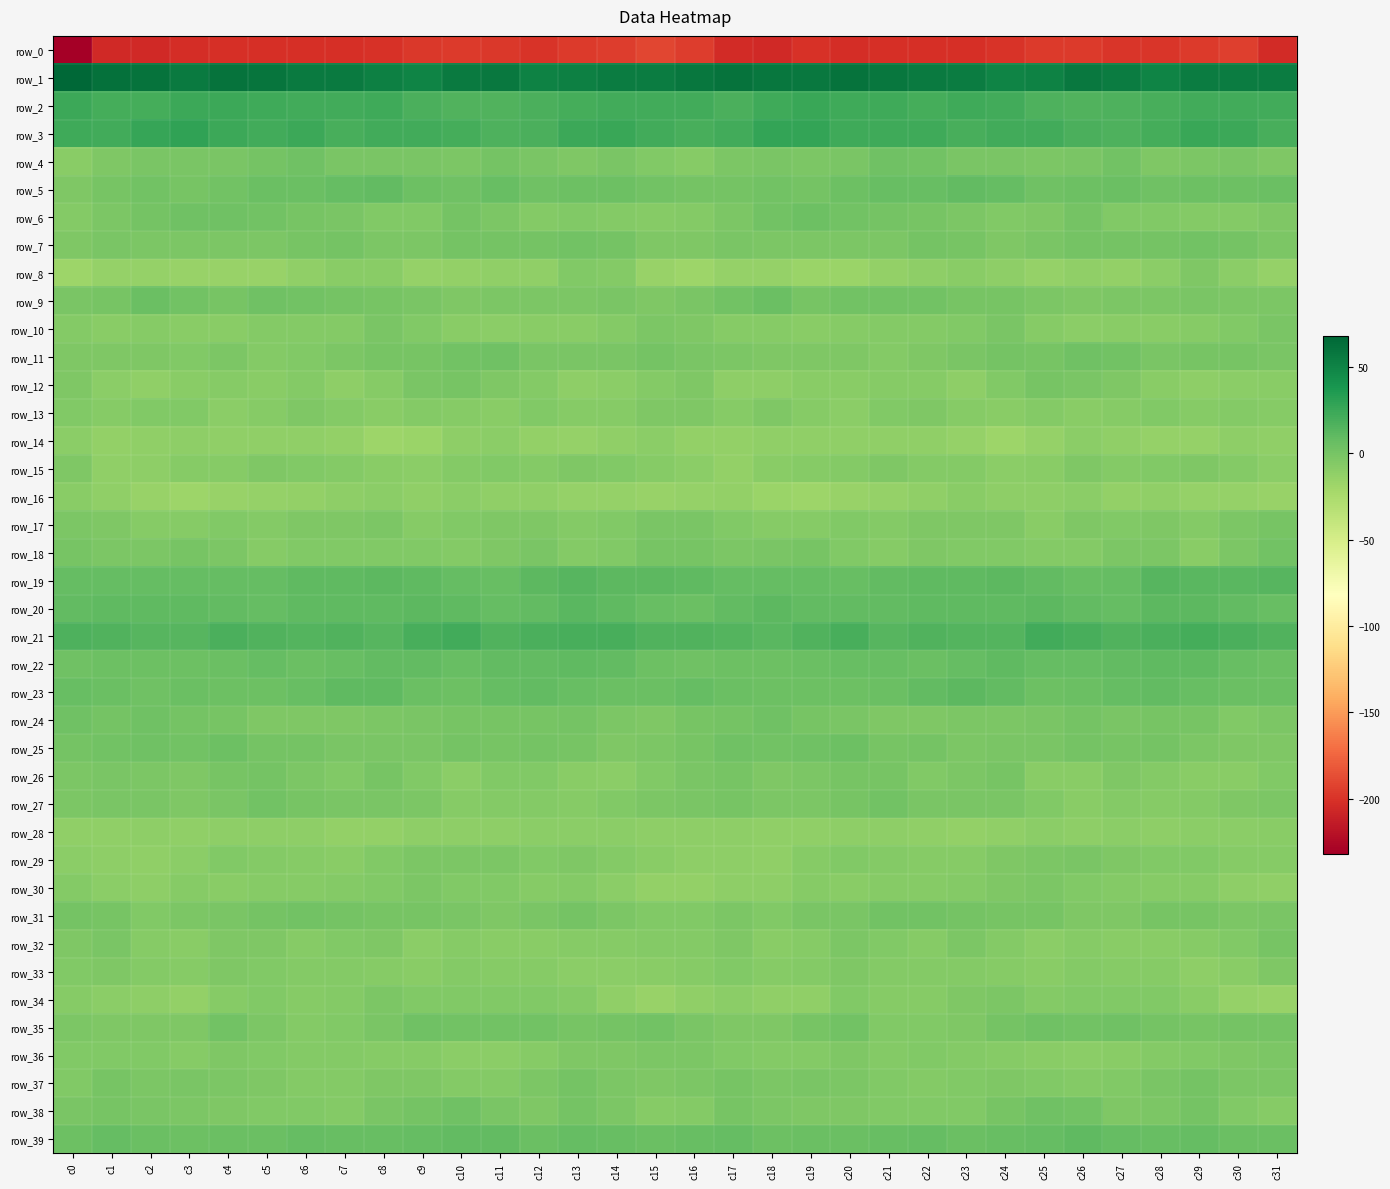

Is it true that row_6 equals -2.8 at c11?

True